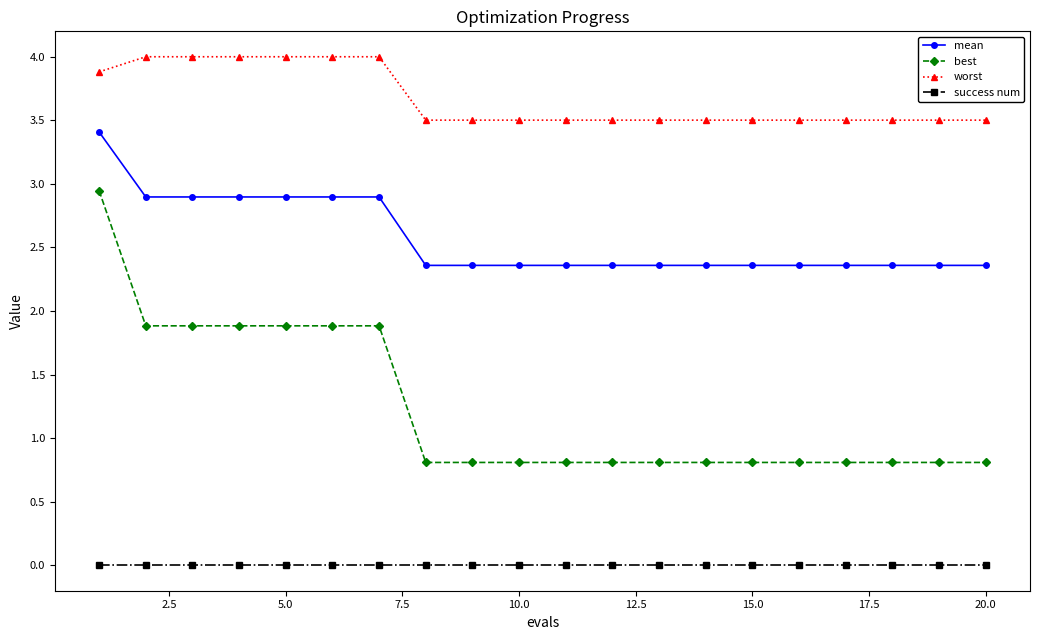

Which series has the widest spread of values?

best